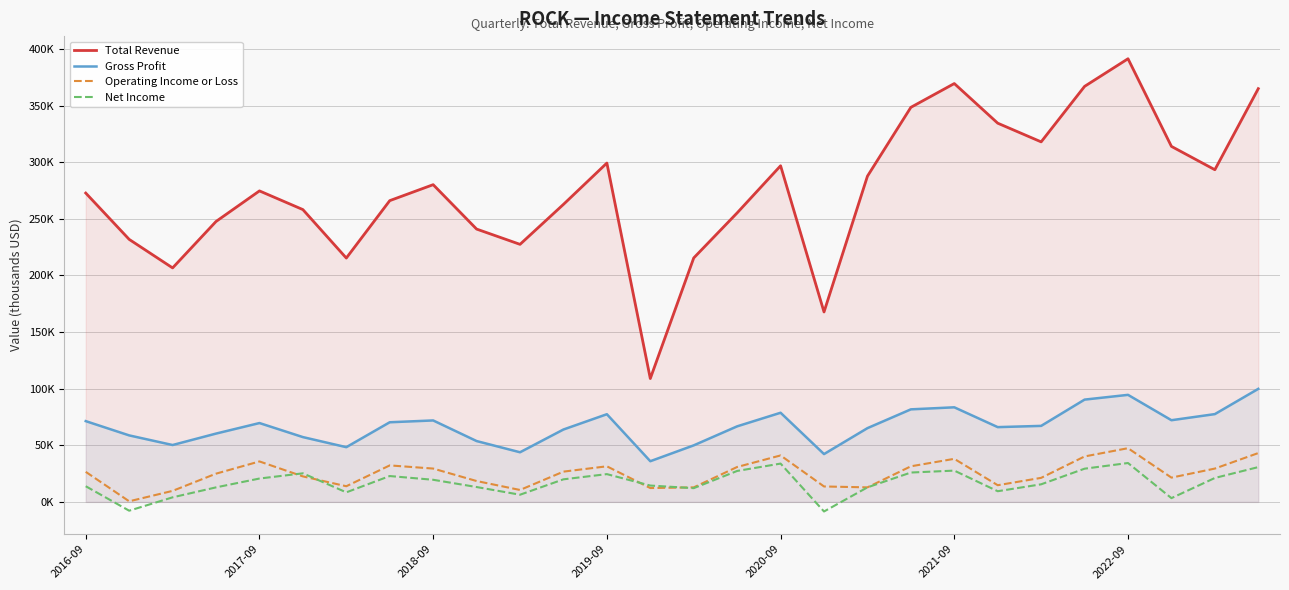

Does the chart have visible grid lines?

Yes